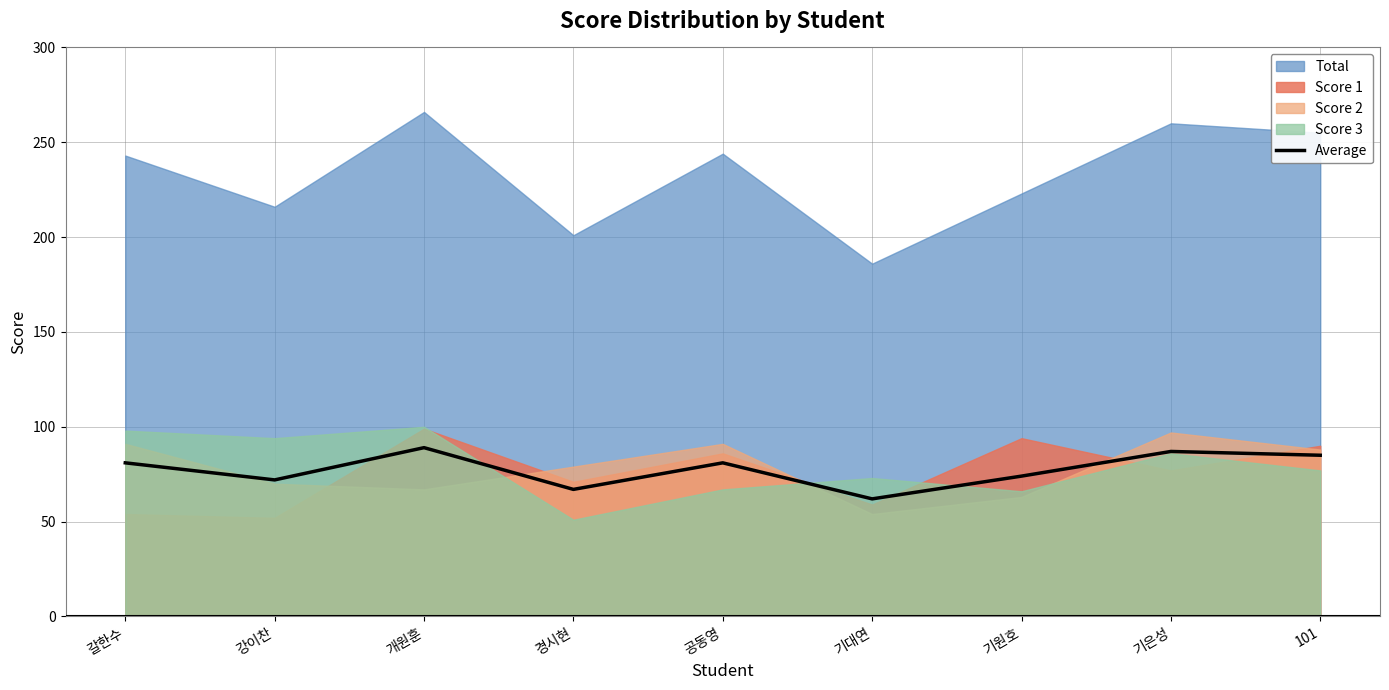

What is the sum of all values?

698